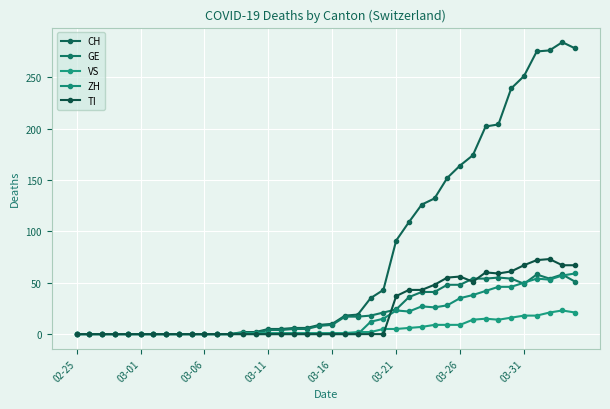

How many distinct data groups are displayed?

5